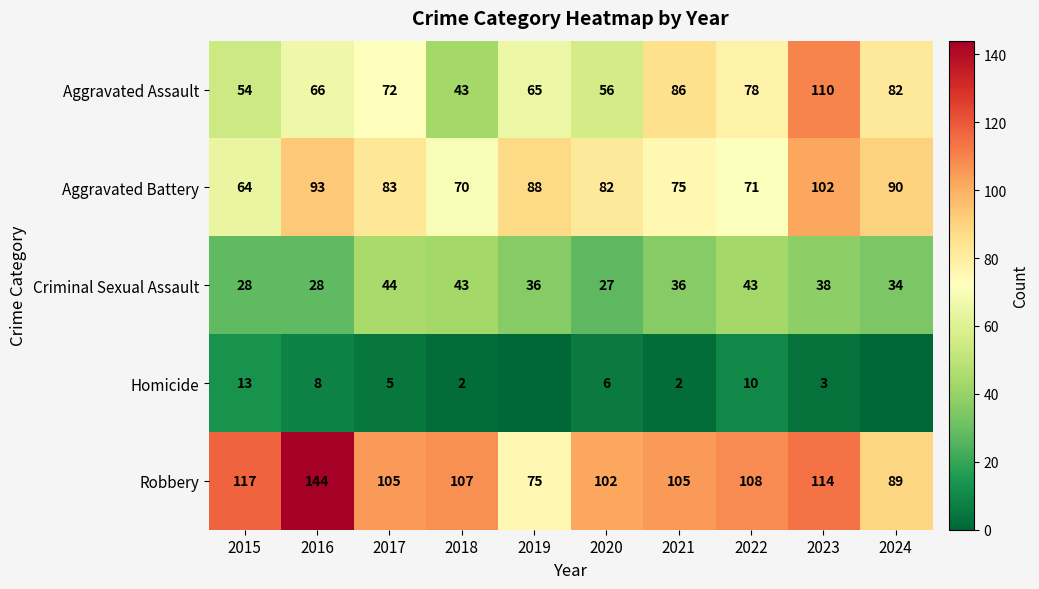

What is the sum of the Homicide values at 2016 and 2015?

21